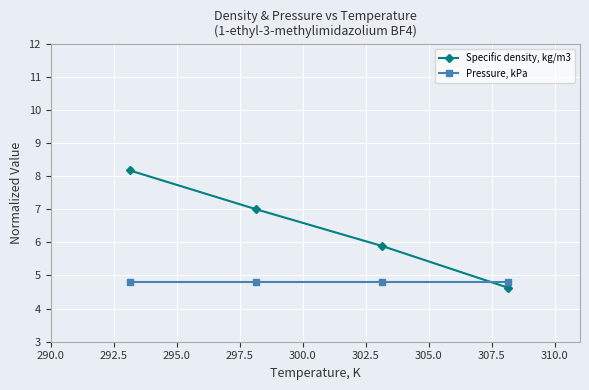

How many lines are shown in the chart?

2